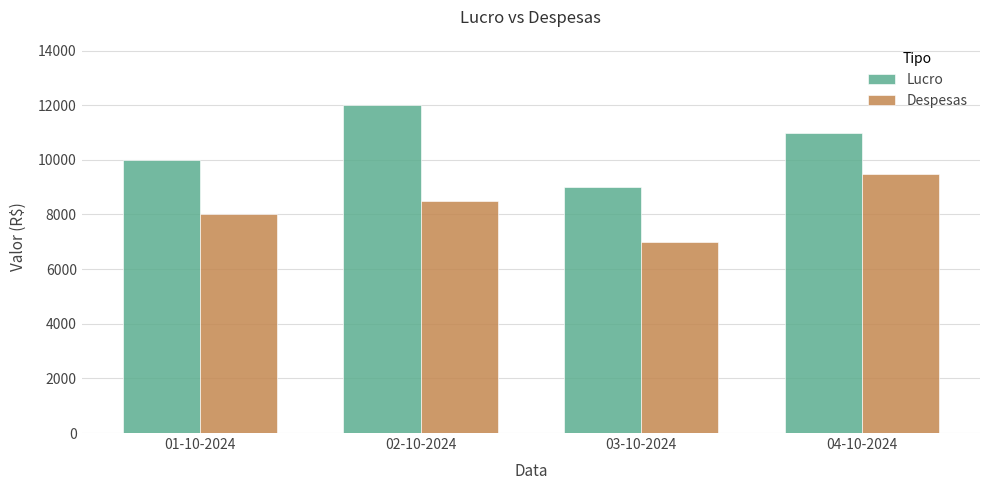

What is the label of the 2nd bar from the right?

03-10-2024